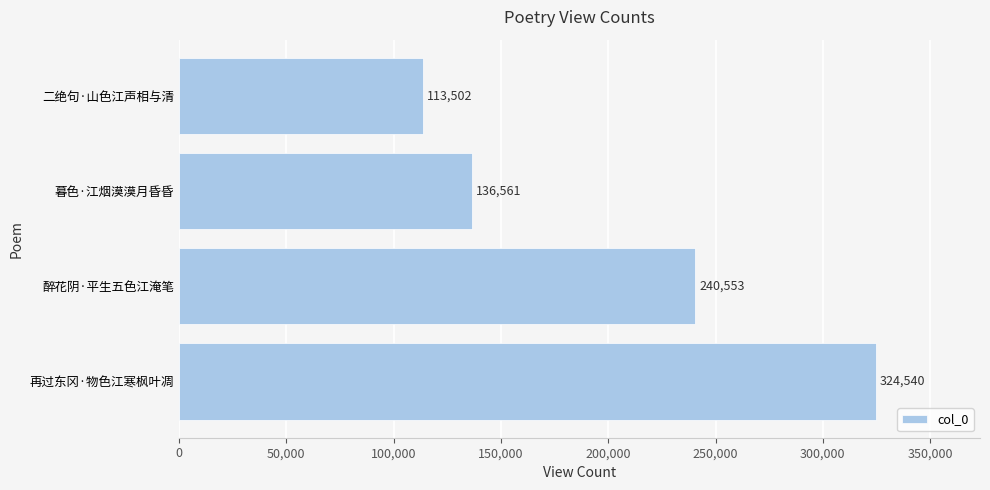

What value does the data have at 醉花阴·平生五色江淹笔, to the nearest 10?

240550